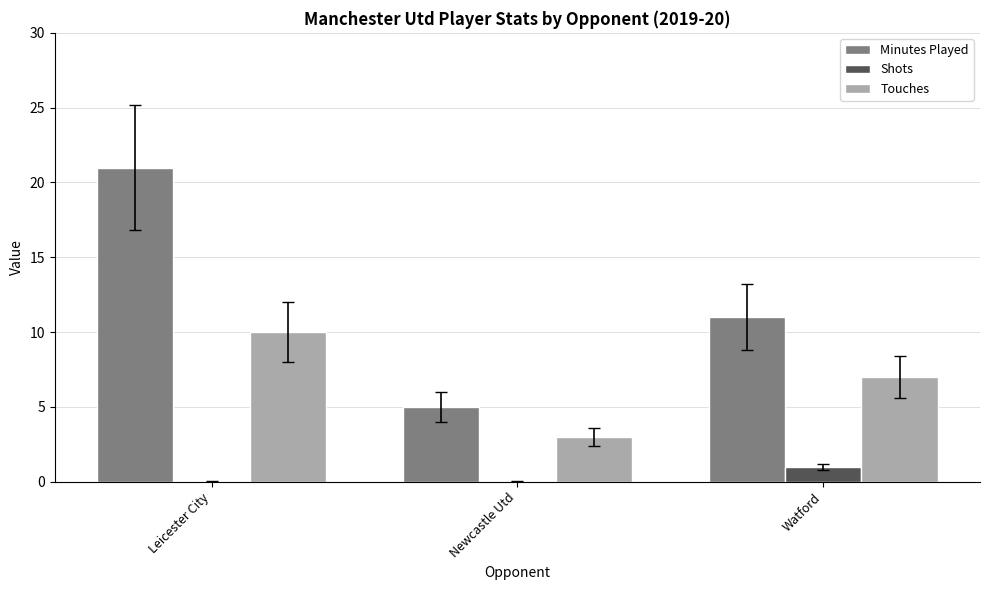

How many data points does each series have?

3